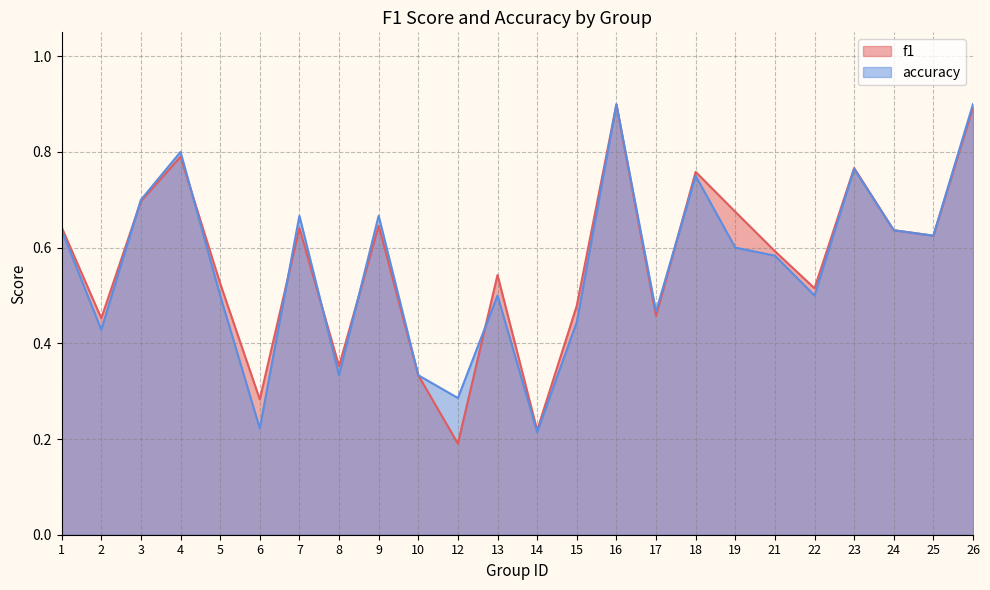

What is the value of the accuracy point at the 23rd from the left?

0.6